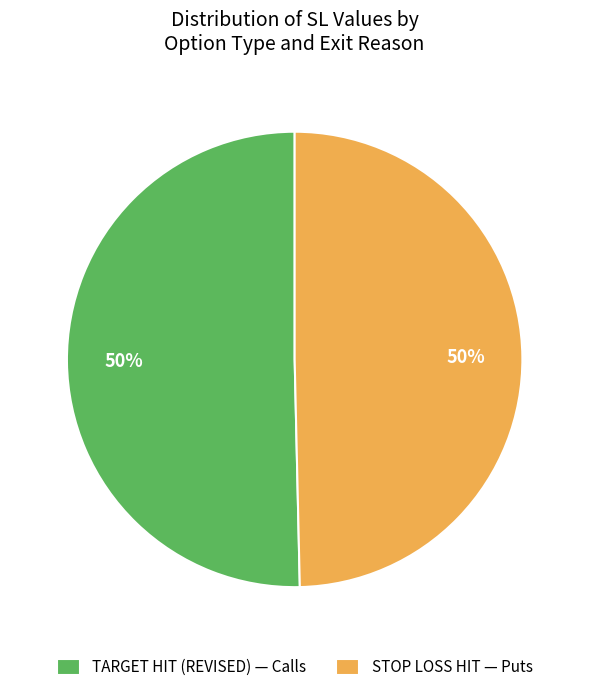

True or false: TARGET HIT (REVISED) — Calls accounts for 62% of the total.

False